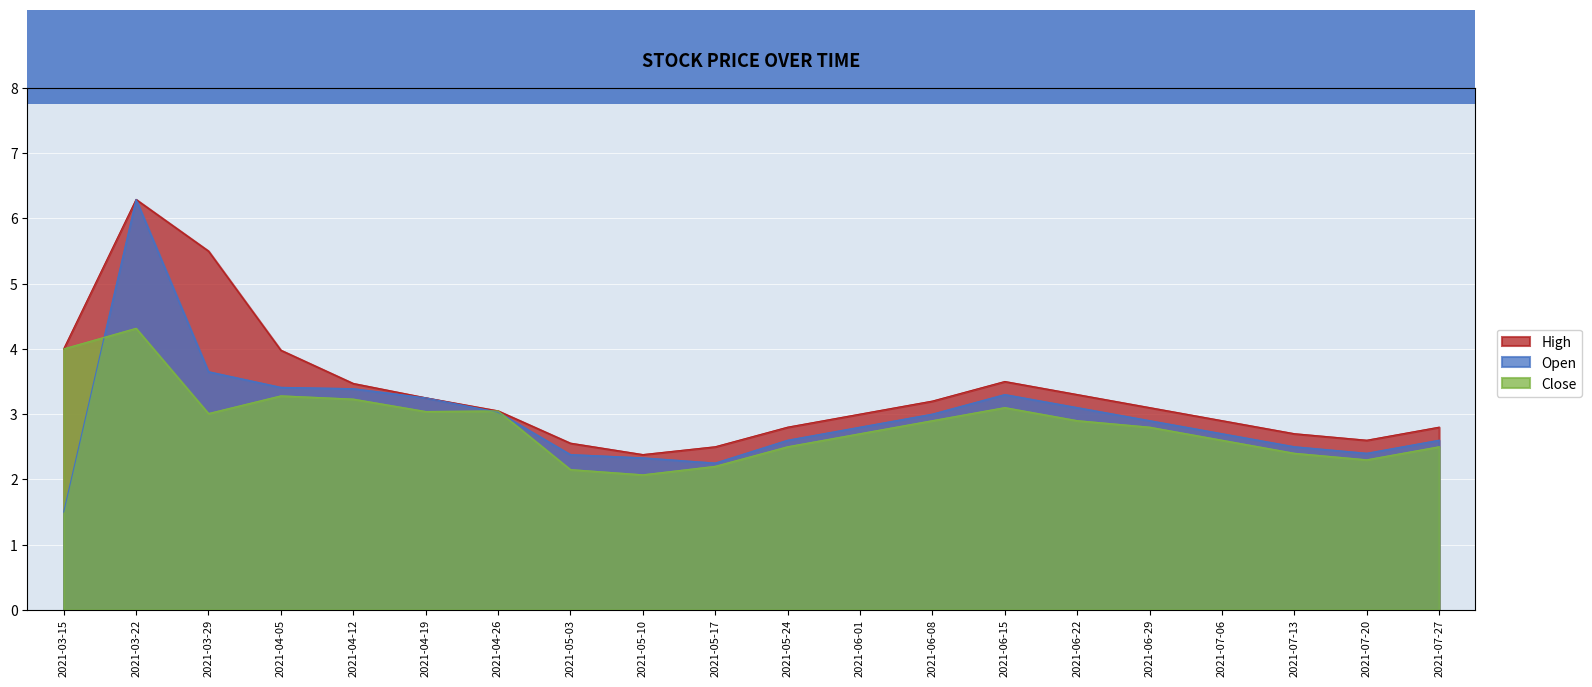

True or false: Open and High cross at least once.

False